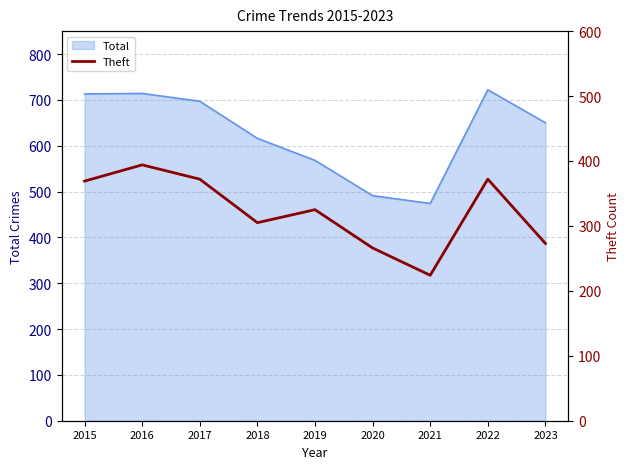

Is it true that Total equals 171 at 2015?

False